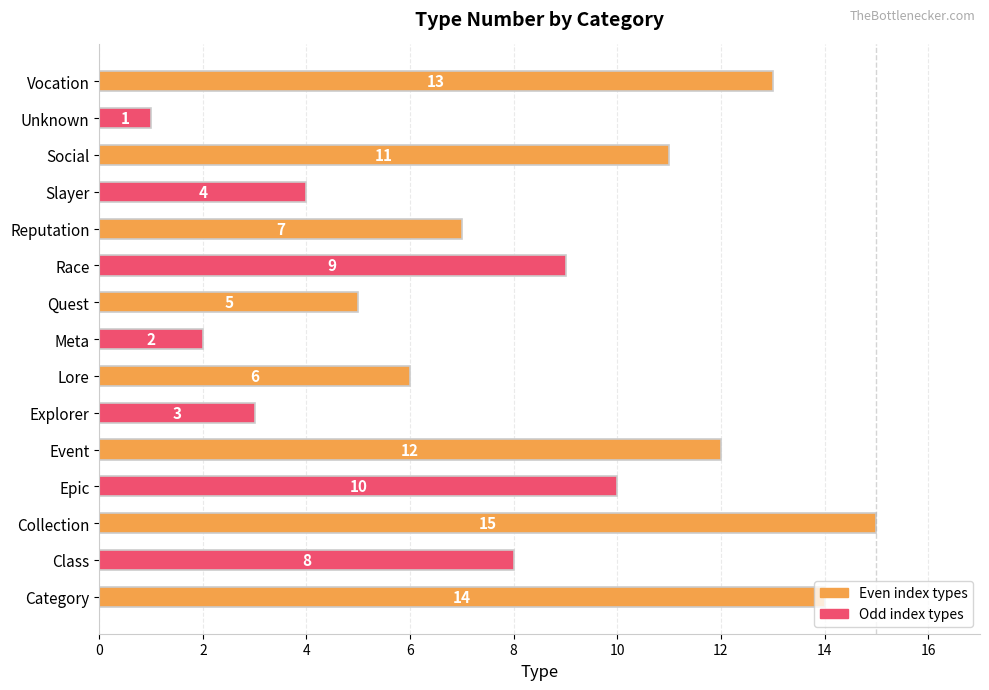

The value at Unknown is 1. True or false?

True